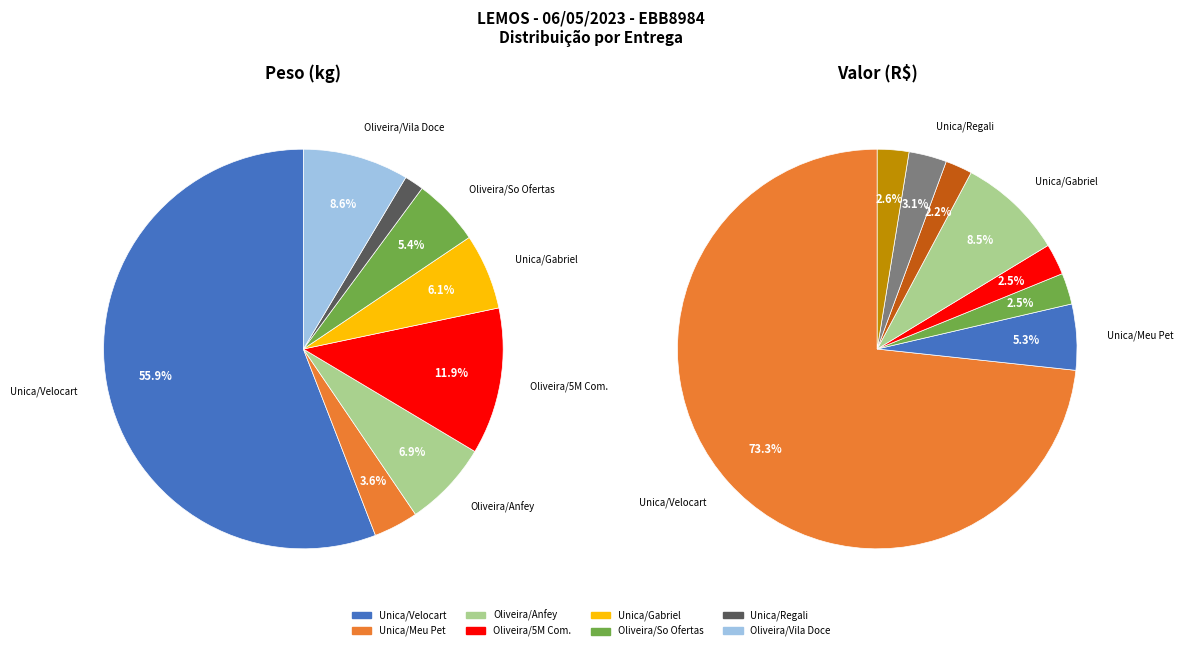

How many slices are in this pie chart?

8